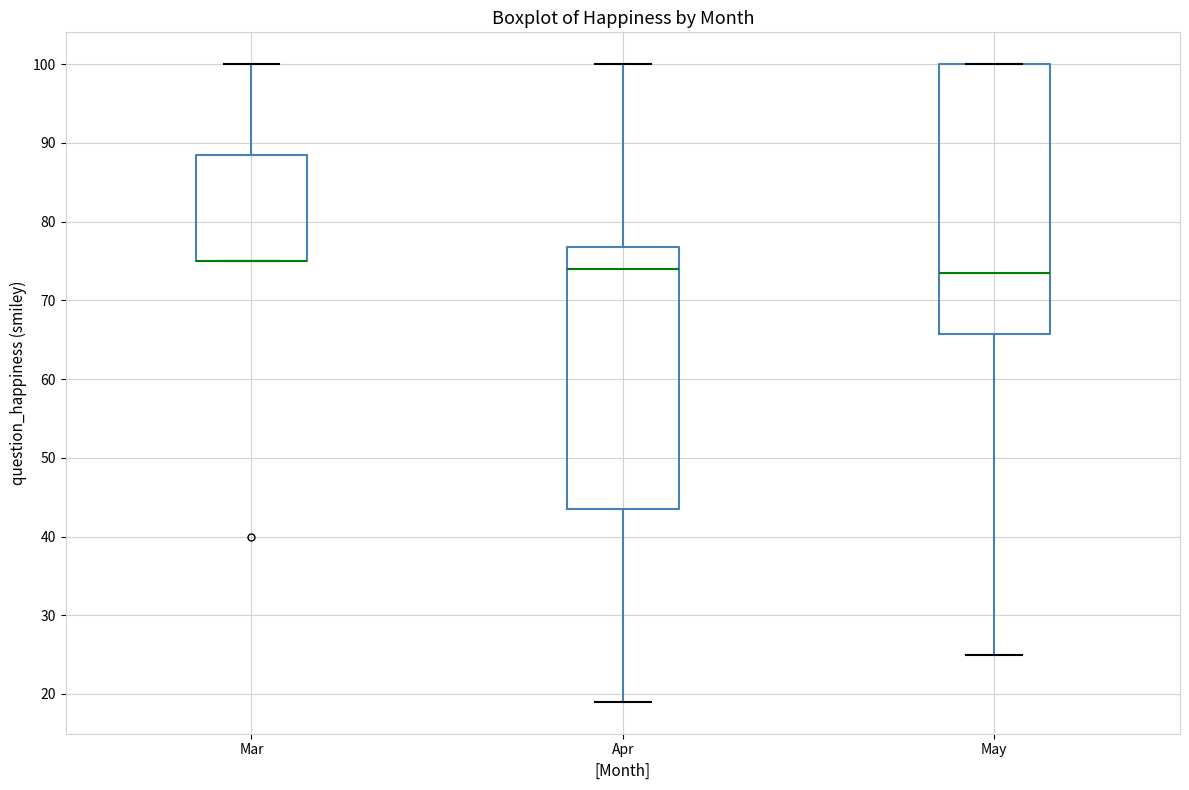

Comparing the boxes themselves (not the whiskers), which one is the tallest?

May